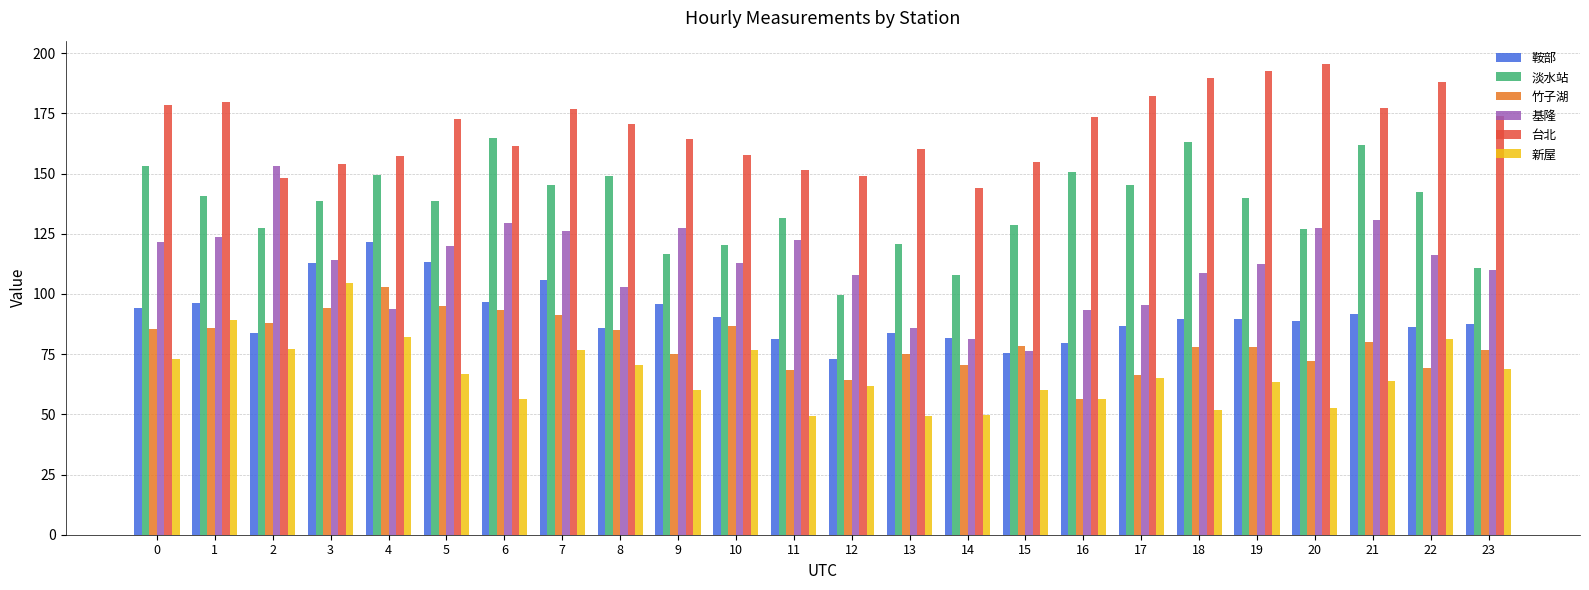

What is the spread (max minus min) of values at 14?

94.1